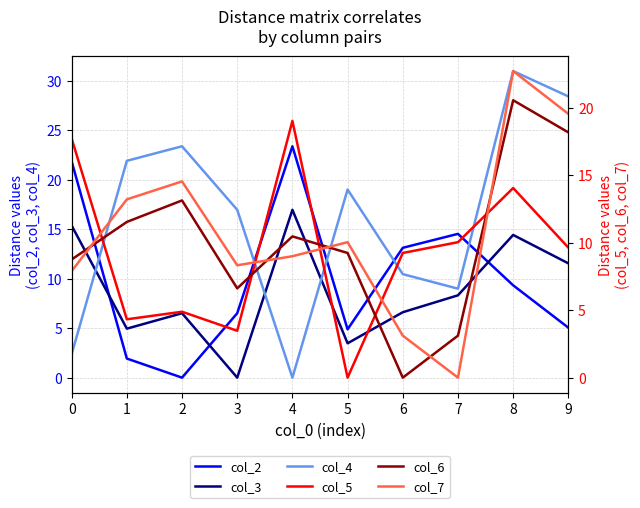

What is the total value across all series at 9?

92.3